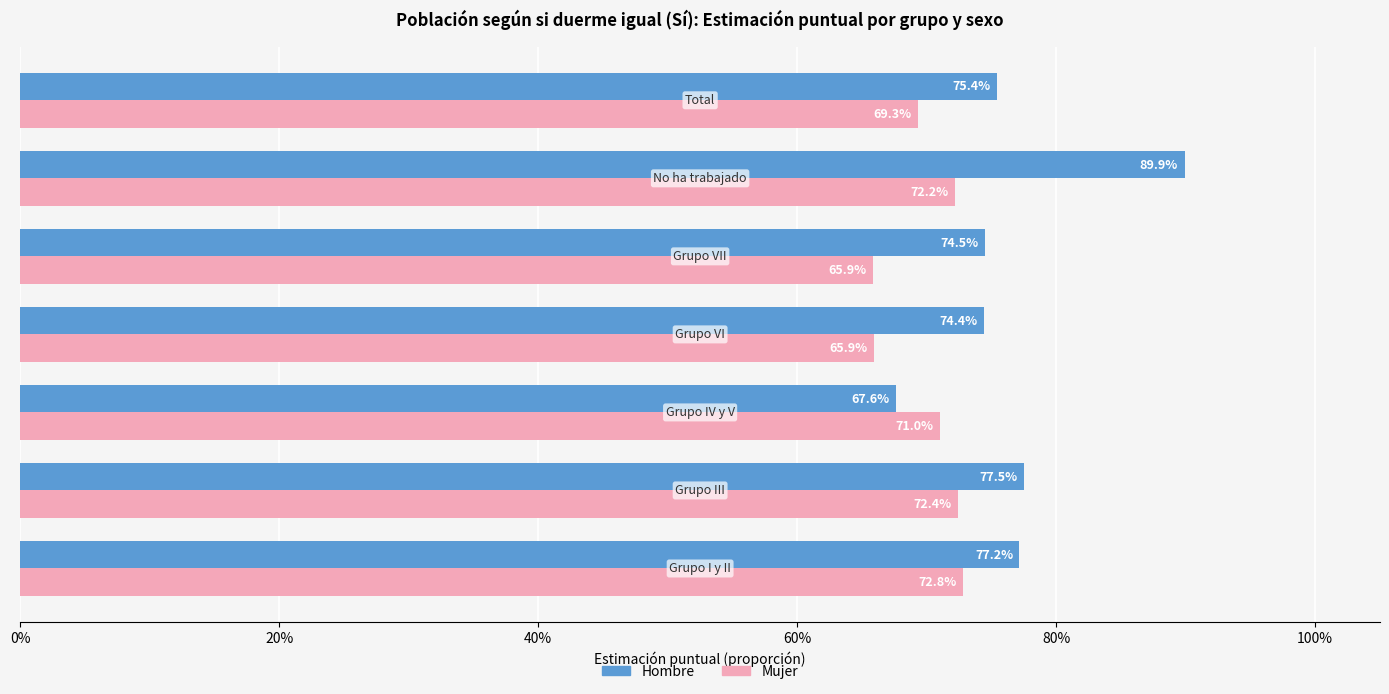

What are all the series names shown in the legend?

Hombre, Mujer